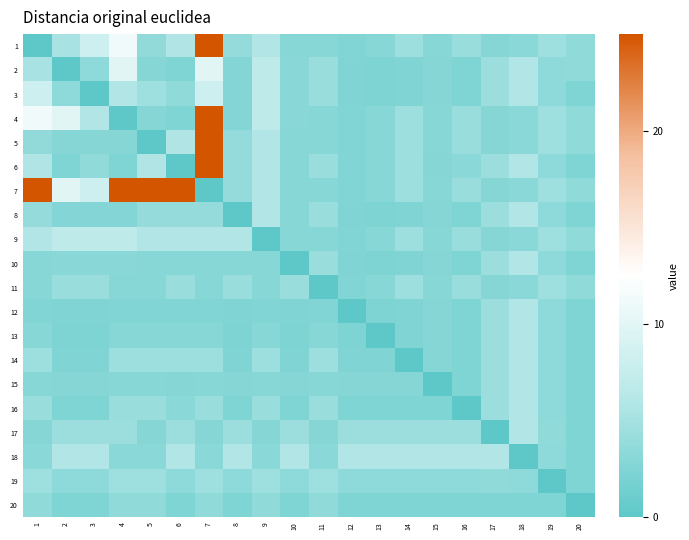

How many series are shown in this chart?

20